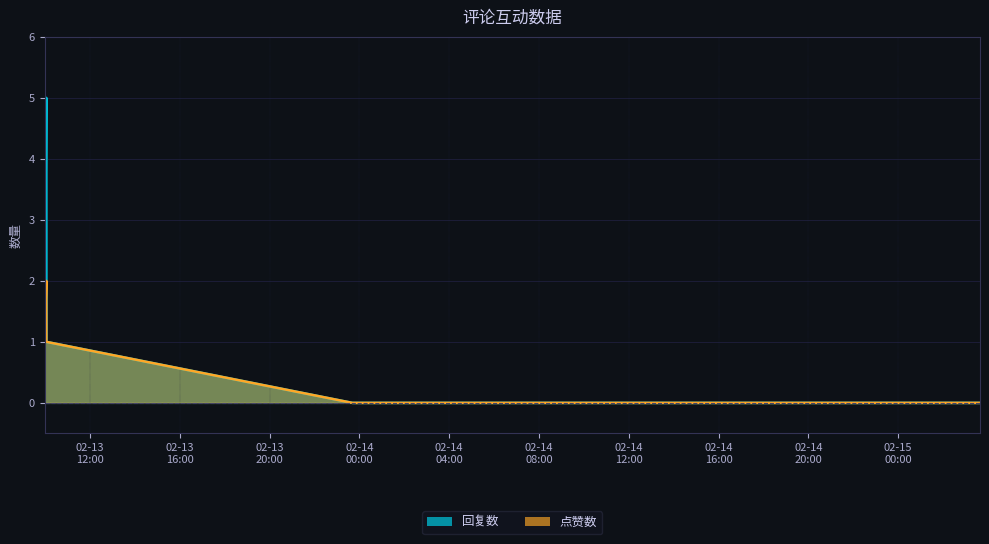

The value of 点赞数 at 1676282303 is 1. True or false?

True